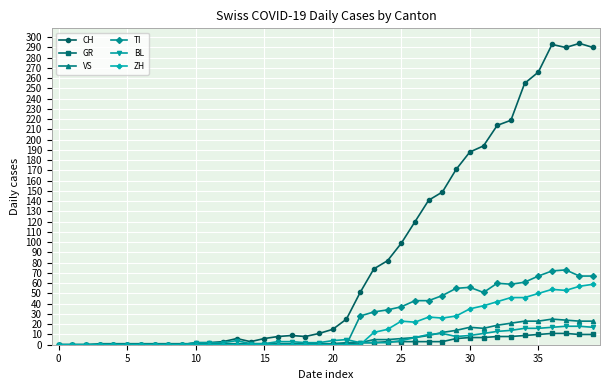

True or false: VS has more than 0 interior local peaks.

True